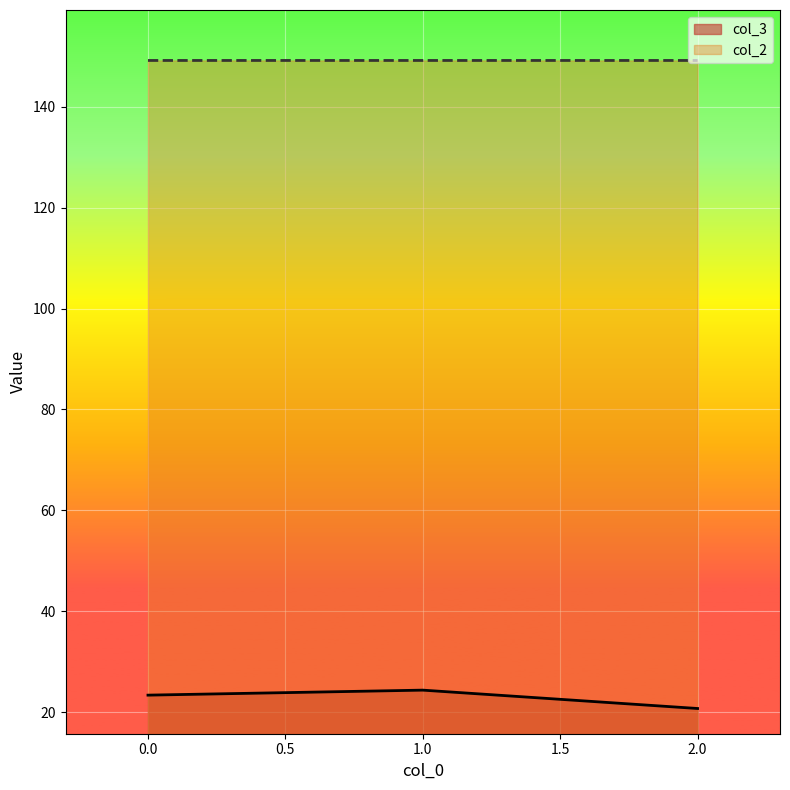

At 0.0, list the series in order from largest to smallest.

col_2, col_3